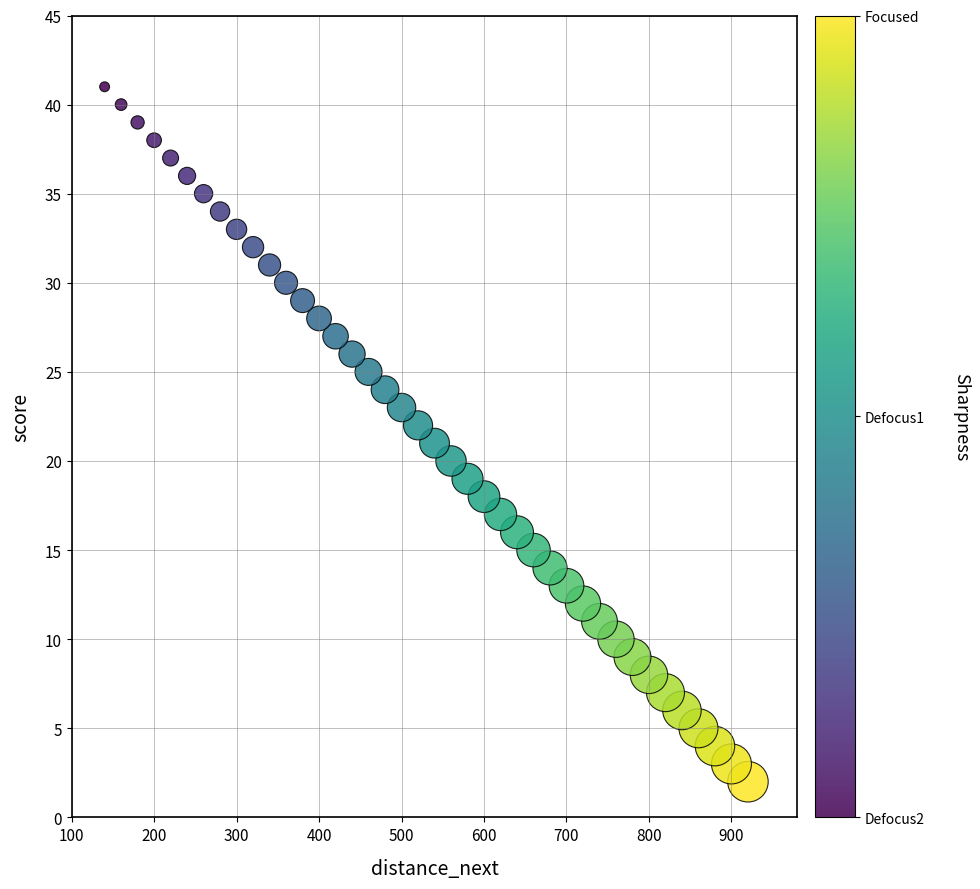

What is the range of Y values (max minus min)?

39